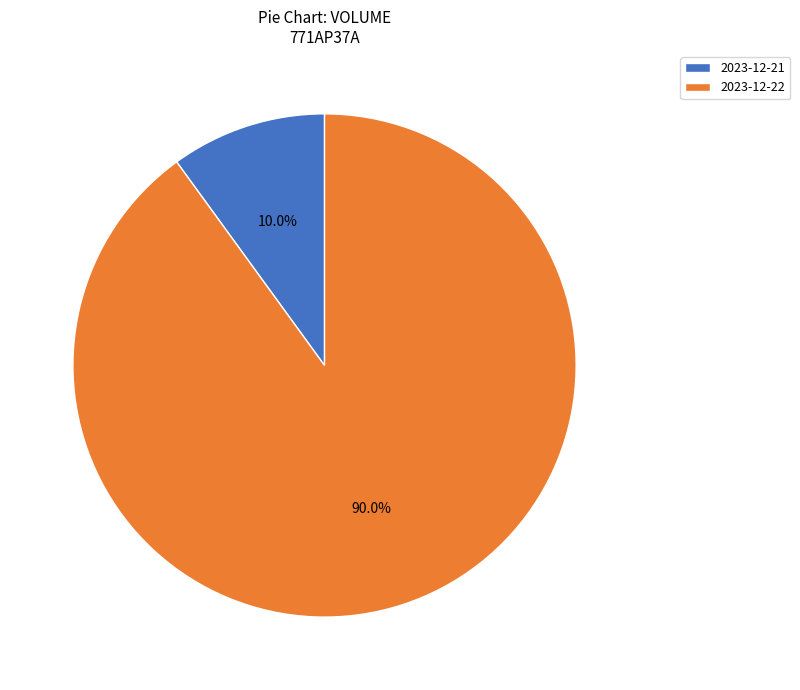

What percentage is NOT represented by 2023-12-21?

90.0%